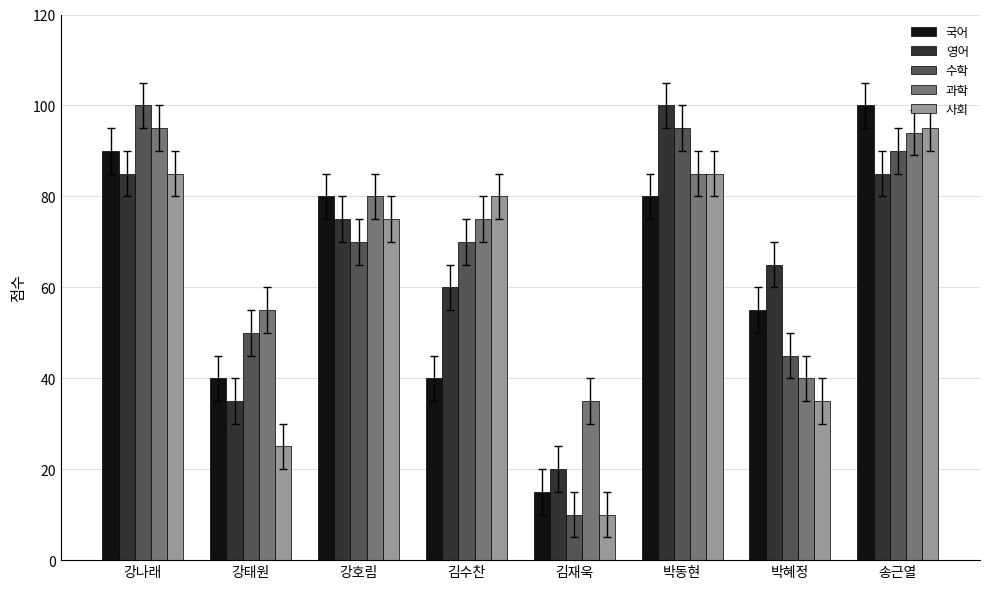

What is the sum of the 수학 values at 박동현 and 강나래?

195